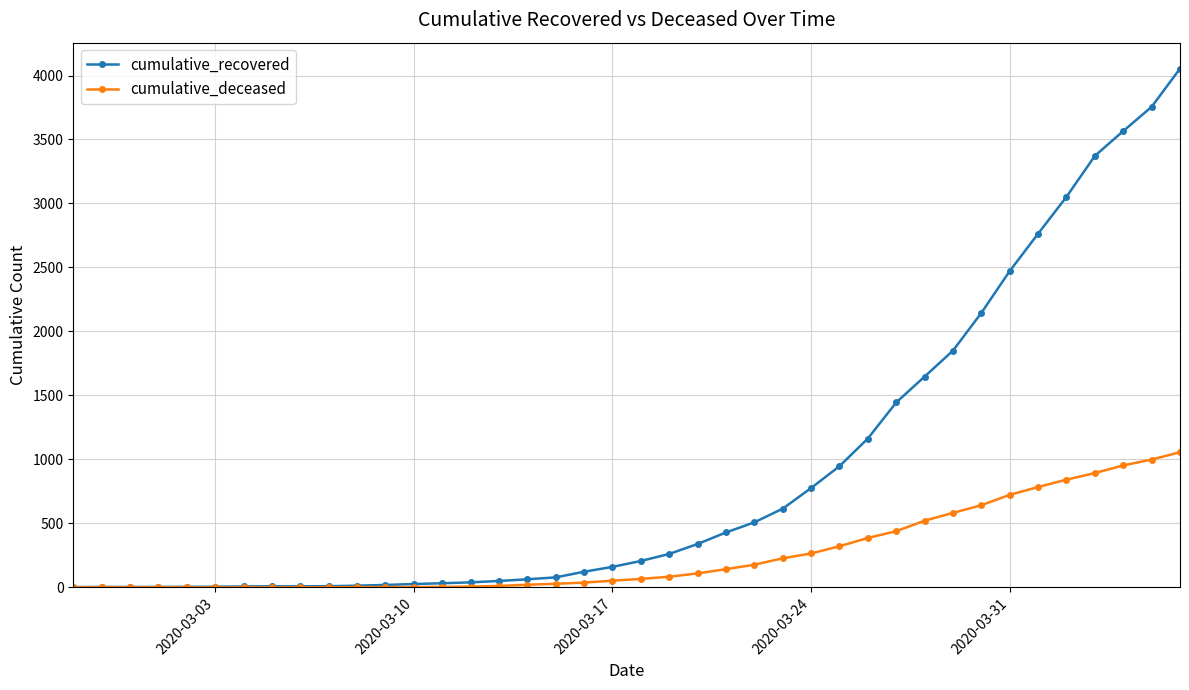

Which series has the largest range (max minus min)?

cumulative_recovered